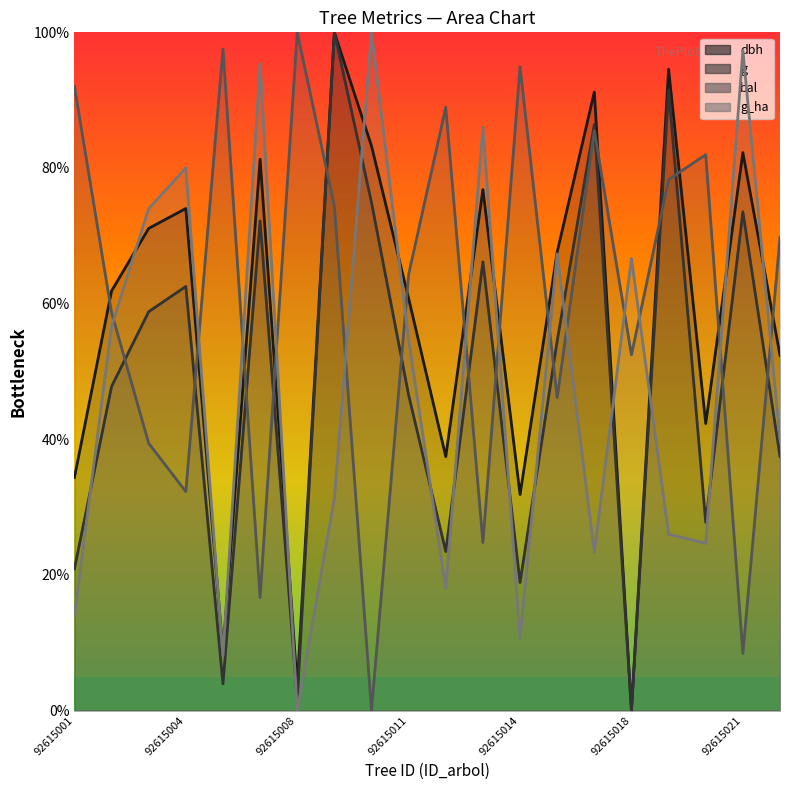

What is the spread (max minus min) of values at 16?

68.6